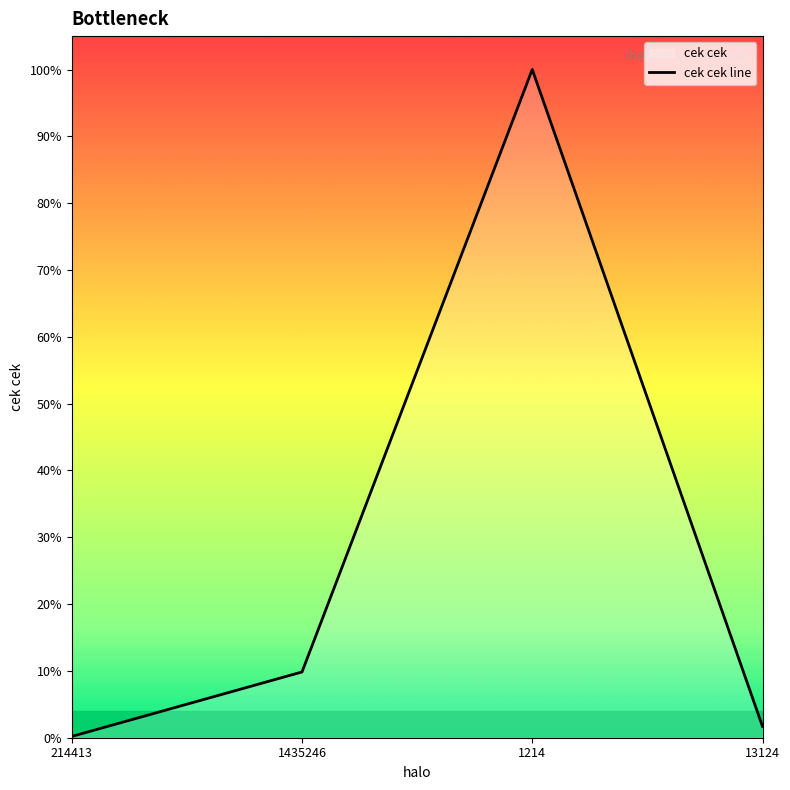

The chart shows a value of 0.1 at 214413. True or false?

False